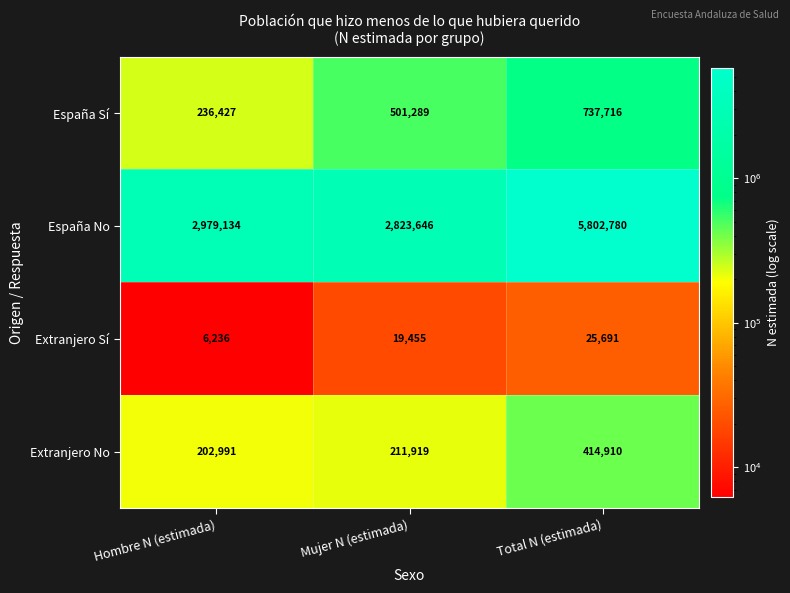

Where is España Sí nearest to the value 487071?

Mujer N (estimada)